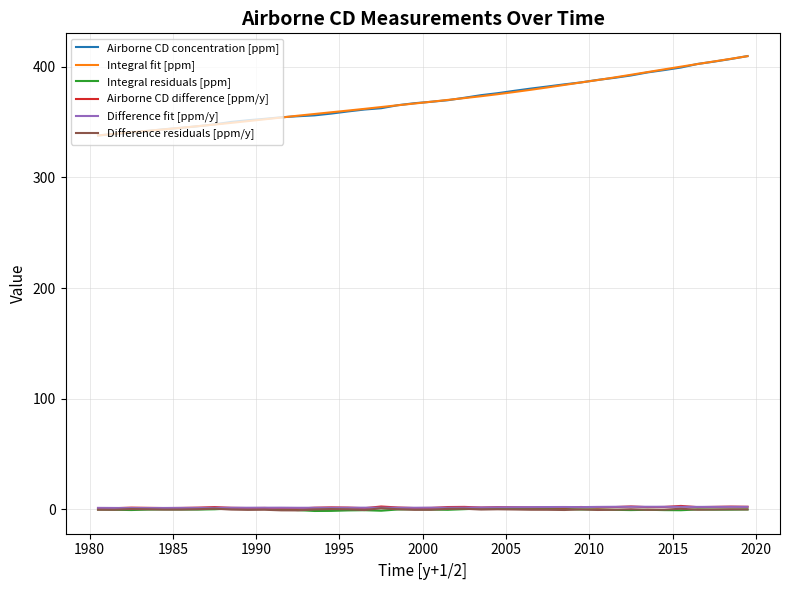

What is the highest value of the Integral fit [ppm] series?

409.5